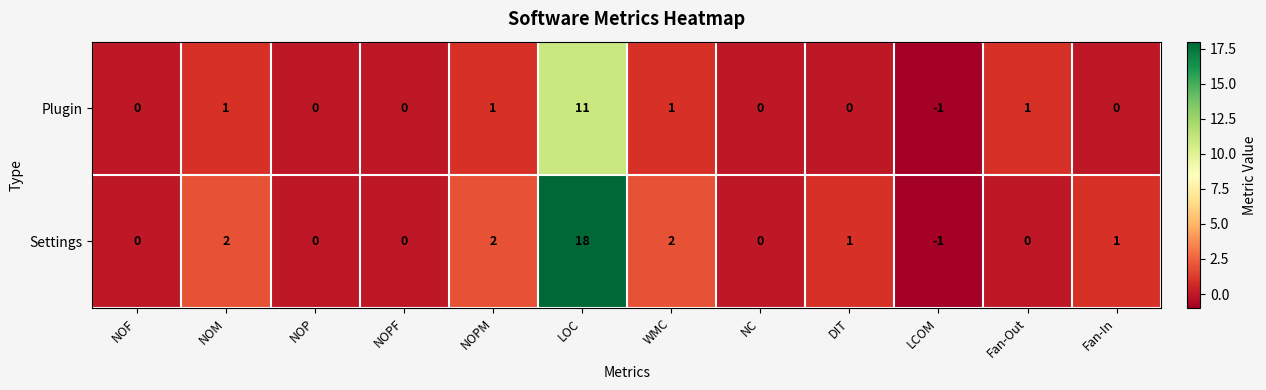

What is the total value across all series at NOM?

3